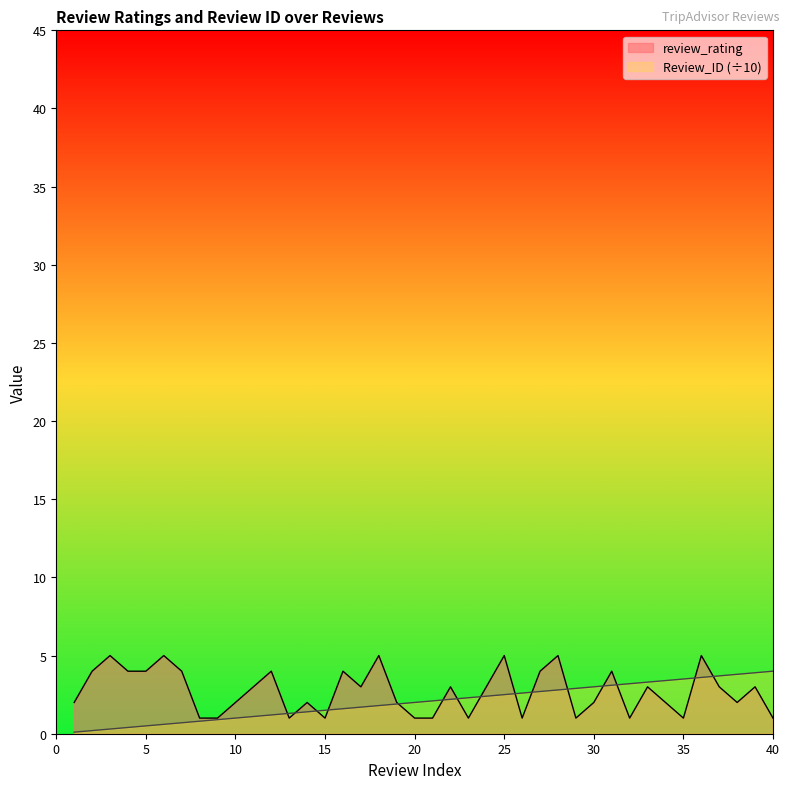

Does the chart have visible grid lines?

No